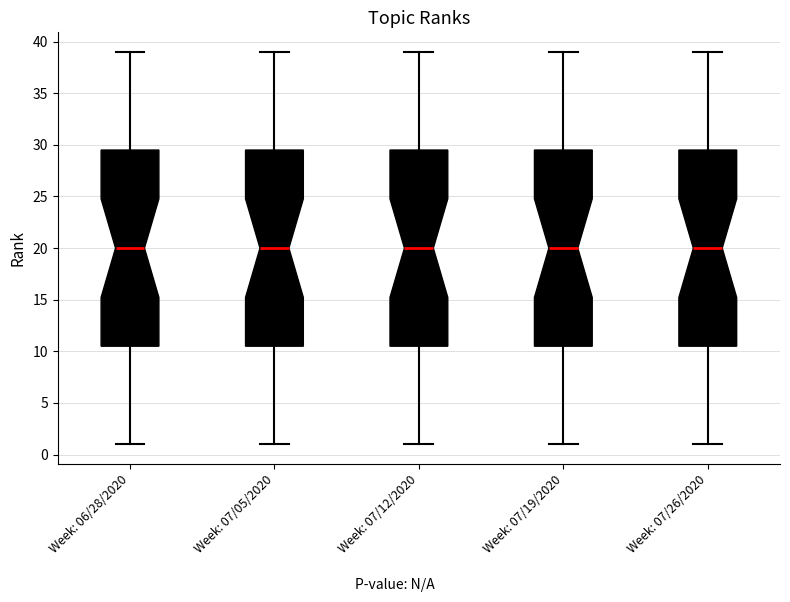

Where does the lower whisker of the box for Week: 06/28/2020 end on the y-axis? The values are not printed on the chart, so give them approximately, as read against the axis.

1.0